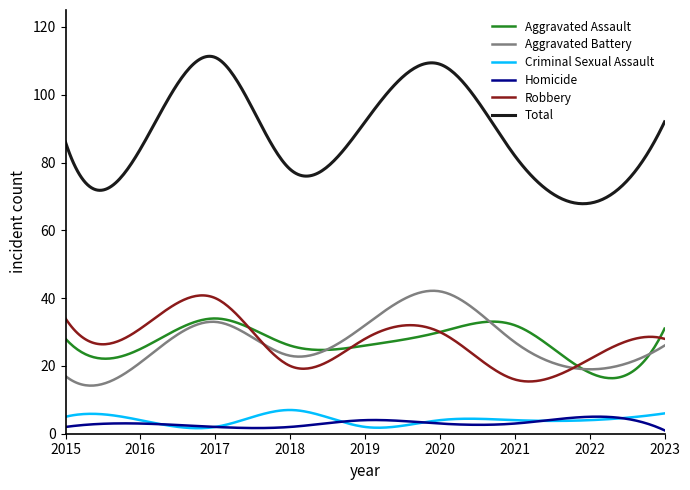

What is the lowest value of the Total series?

67.9